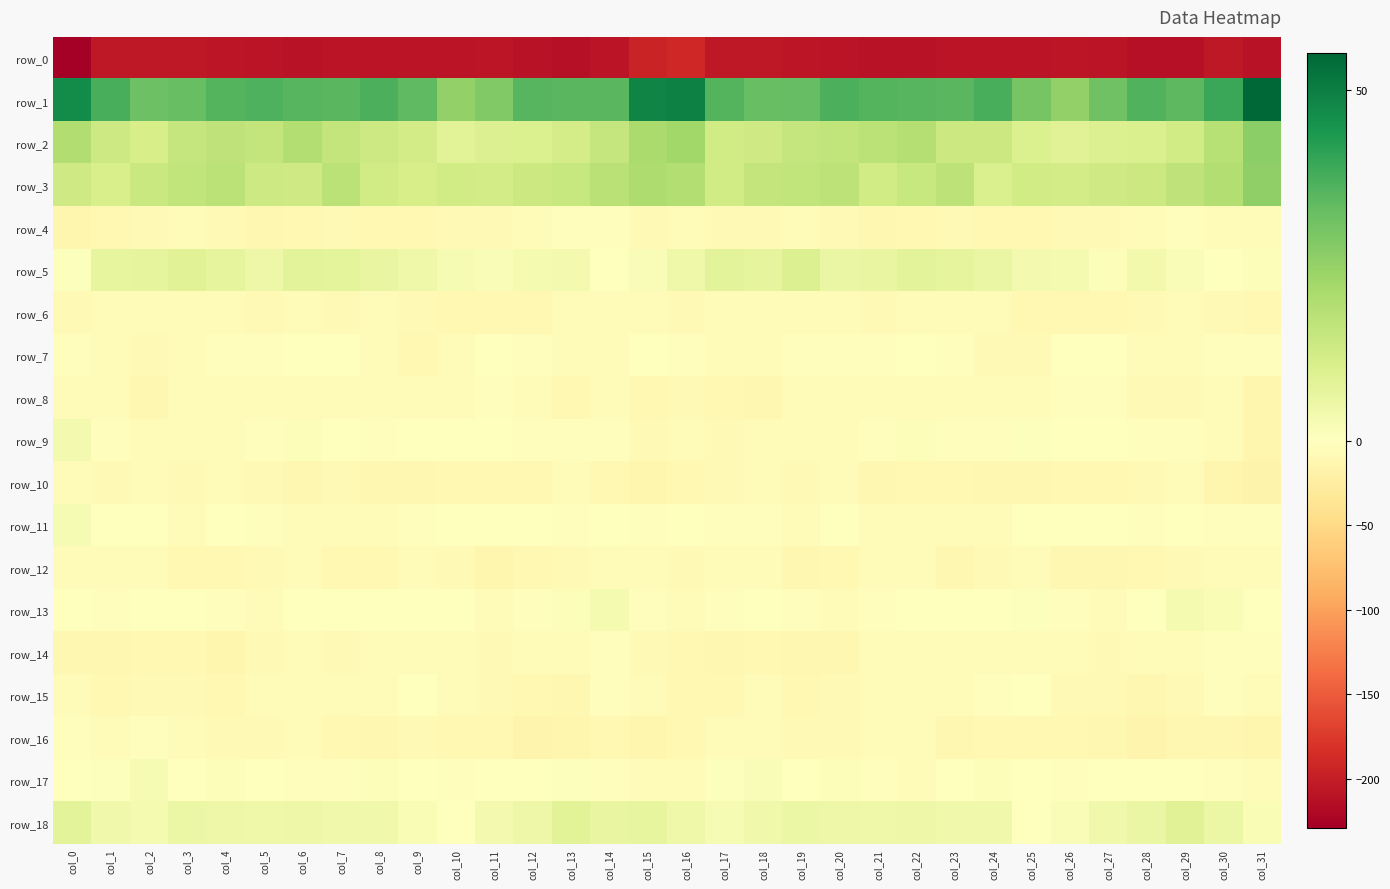

At which category is the sum across all series the highest?

col_16